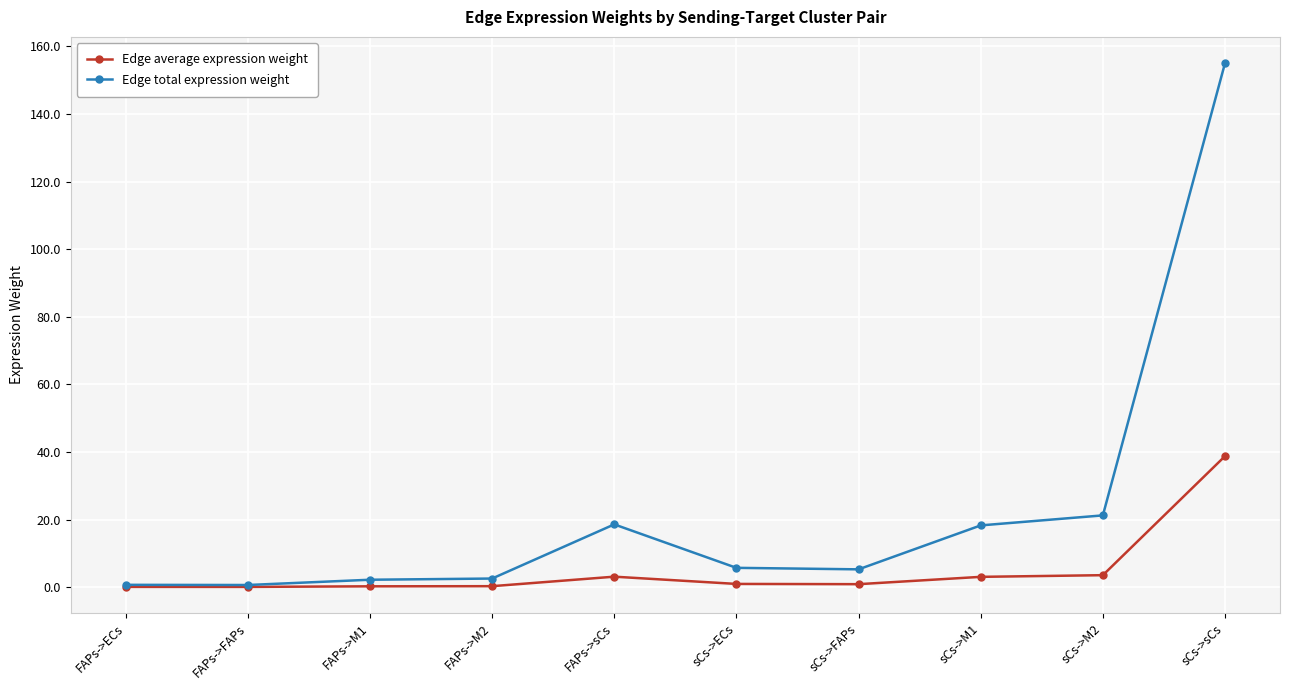

What is the greatest value displayed?

155.1